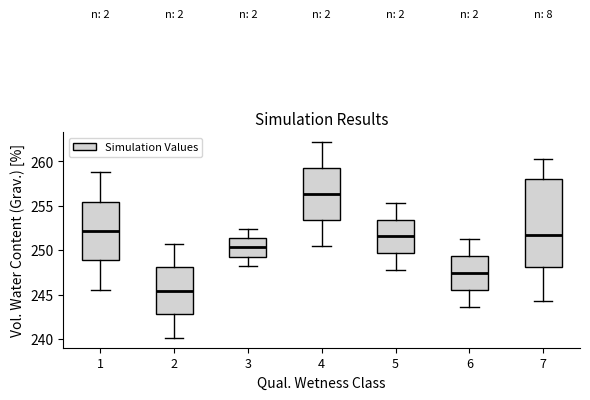

Reading left to right, read every box against the y-axis: the position of its median line, the range the box covers, and the ends of its whiskers. The values are not printed on the chart, so give them approximately, as read against the axis.

1: median 252.0, box 249.0 to 255.5, whiskers 245.5 to 258.5
2: median 245.5, box 243.0 to 248.0, whiskers 240.0 to 250.5
3: median 250.5, box 249.5 to 251.5, whiskers 248.0 to 252.5
4: median 256.5, box 253.5 to 259.0, whiskers 250.5 to 262.0
5: median 251.5, box 249.5 to 253.5, whiskers 248.0 to 255.5
6: median 247.5, box 245.5 to 249.5, whiskers 243.5 to 251.0
7: median 252.0, box 248.0 to 258.0, whiskers 244.5 to 260.0